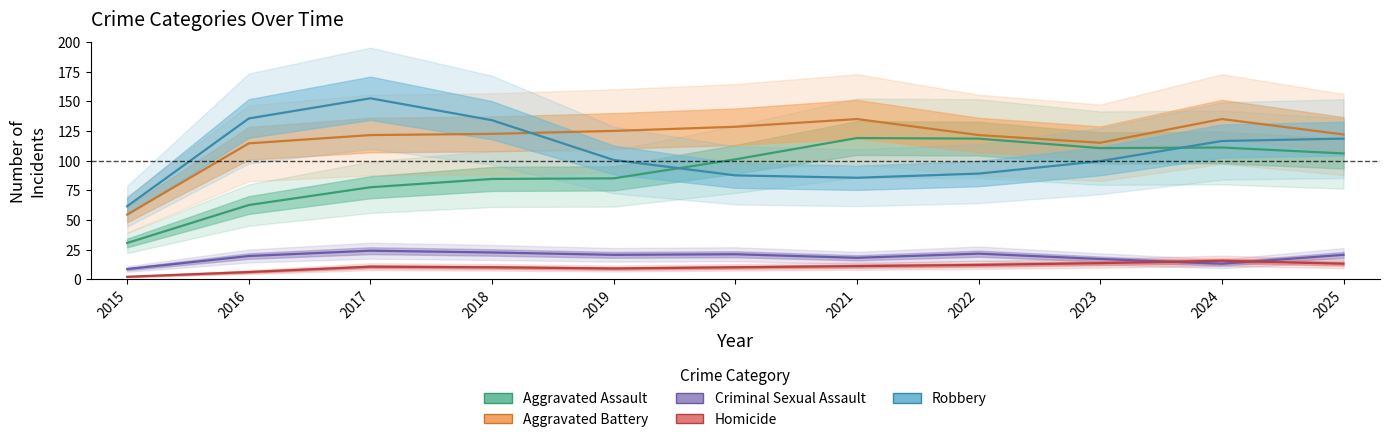

Which series has the largest total across all categories?

Aggravated Battery